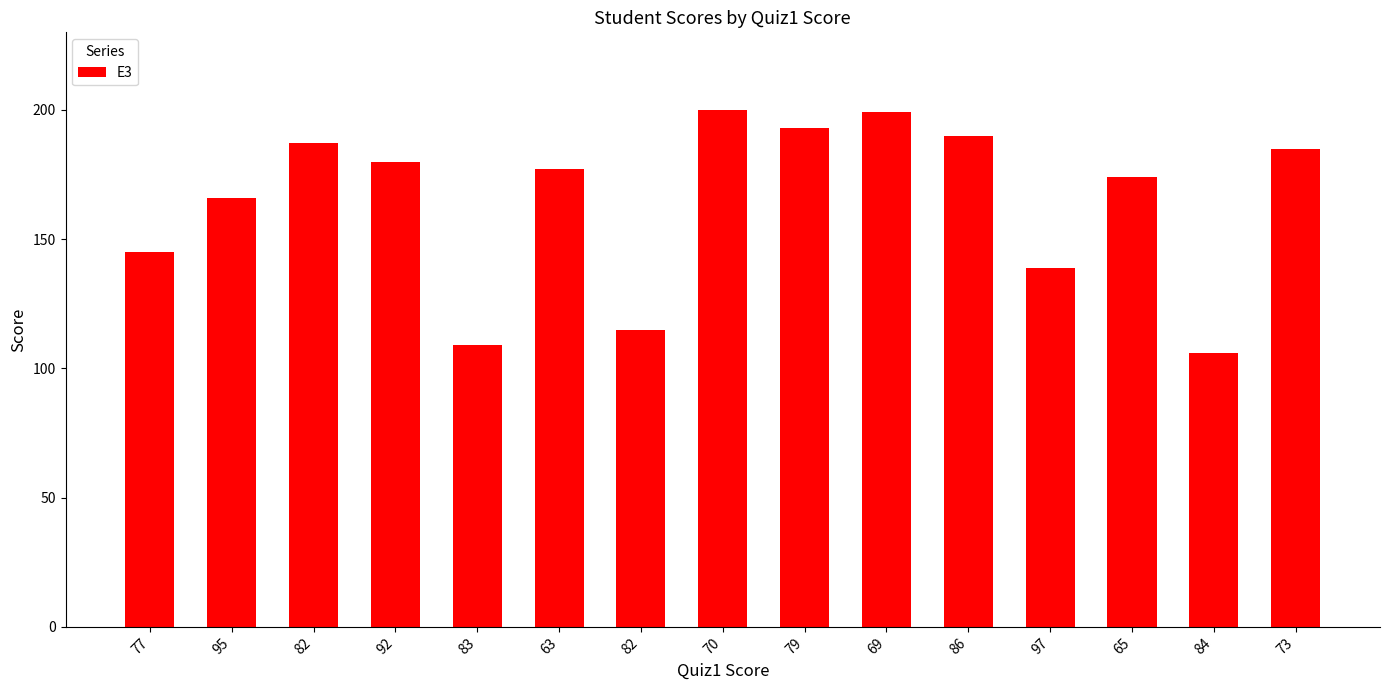

What is the minimum value shown in the chart?

106